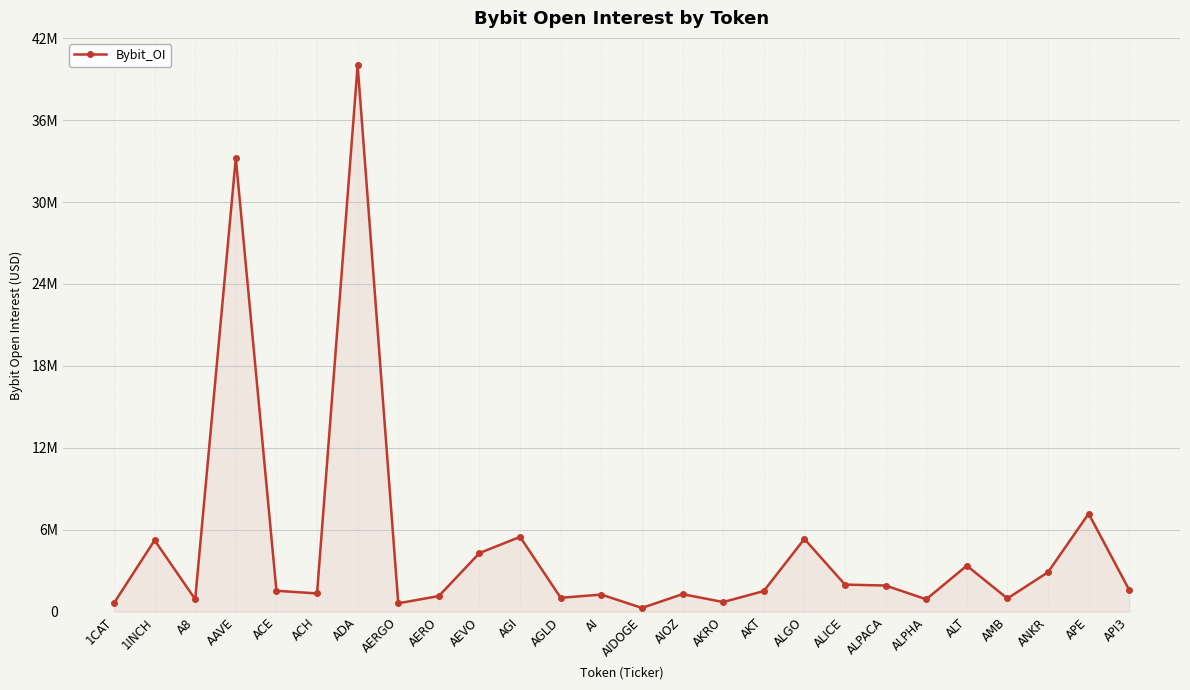

Reading left to right, transcribe all the data shown in this chart.

1CAT=643407	1INCH=5244393	A8=926455	AAVE=33222220	ACE=1547591	ACH=1352862	ADA=40010414	AERGO=629852	AERO=1161846	AEVO=4310766	AGI=5490517	AGLD=1033554	AI=1268650	AIDOGE=291816	AIOZ=1300650	AKRO=722636	AKT=1524085	ALGO=5342792	ALICE=2000468	ALPACA=1930497	ALPHA=924588	ALT=3383509	AMB=984738	ANKR=2907966	APE=7191521	API3=1603832